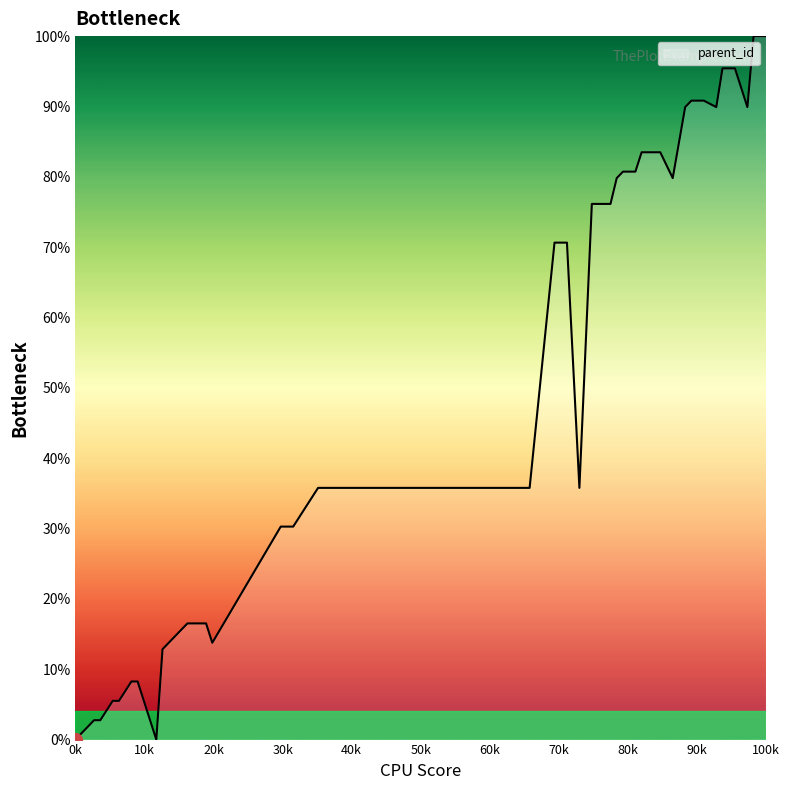

What is the greatest value displayed?

100.0